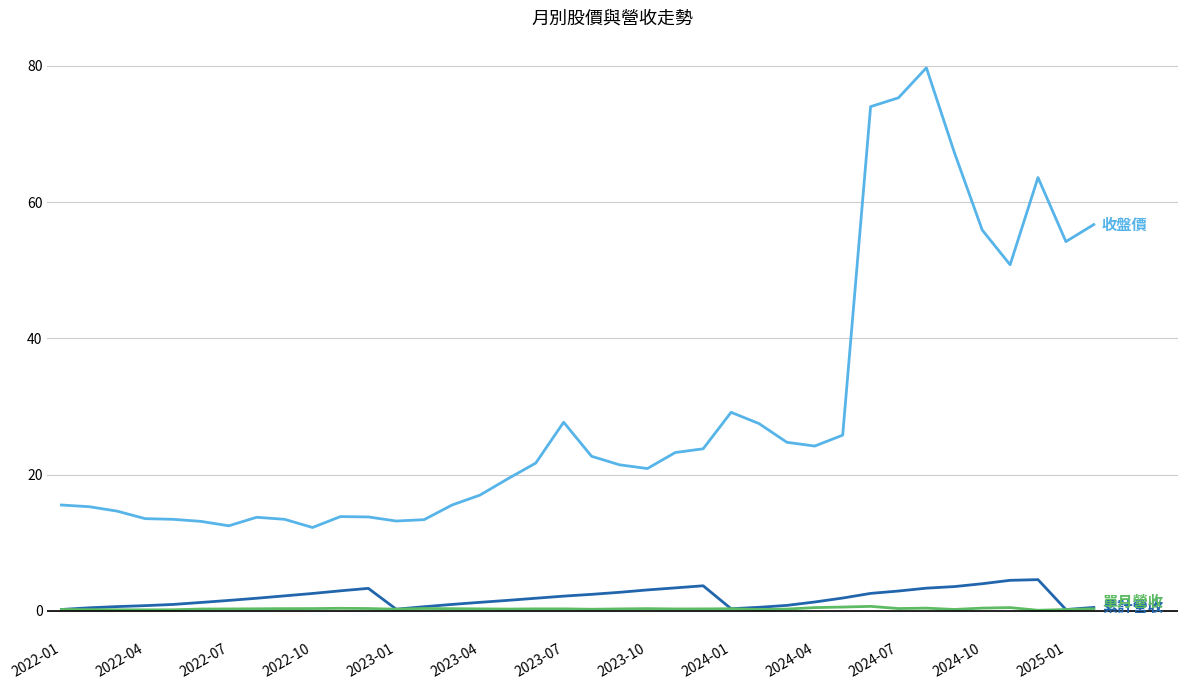

What is the greatest value displayed?

79.7